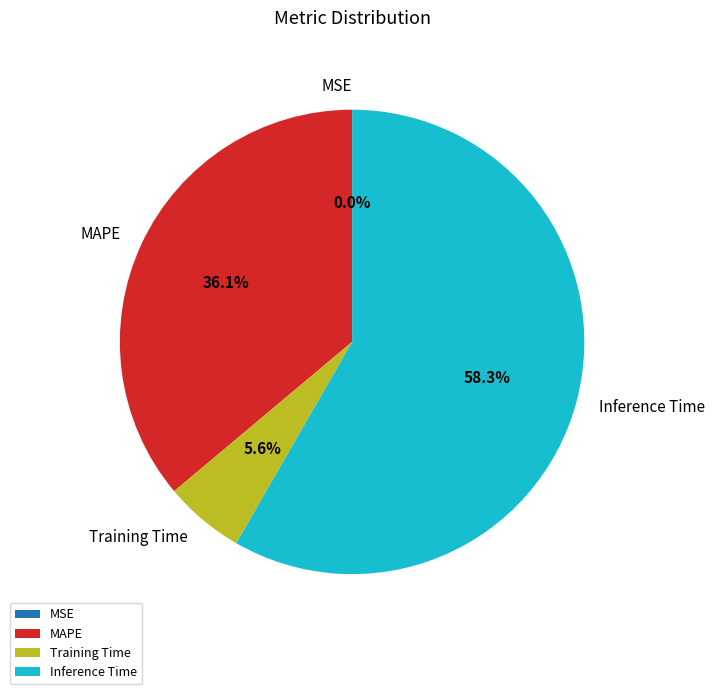

Is it true that Training Time is 6% of the pie?

True